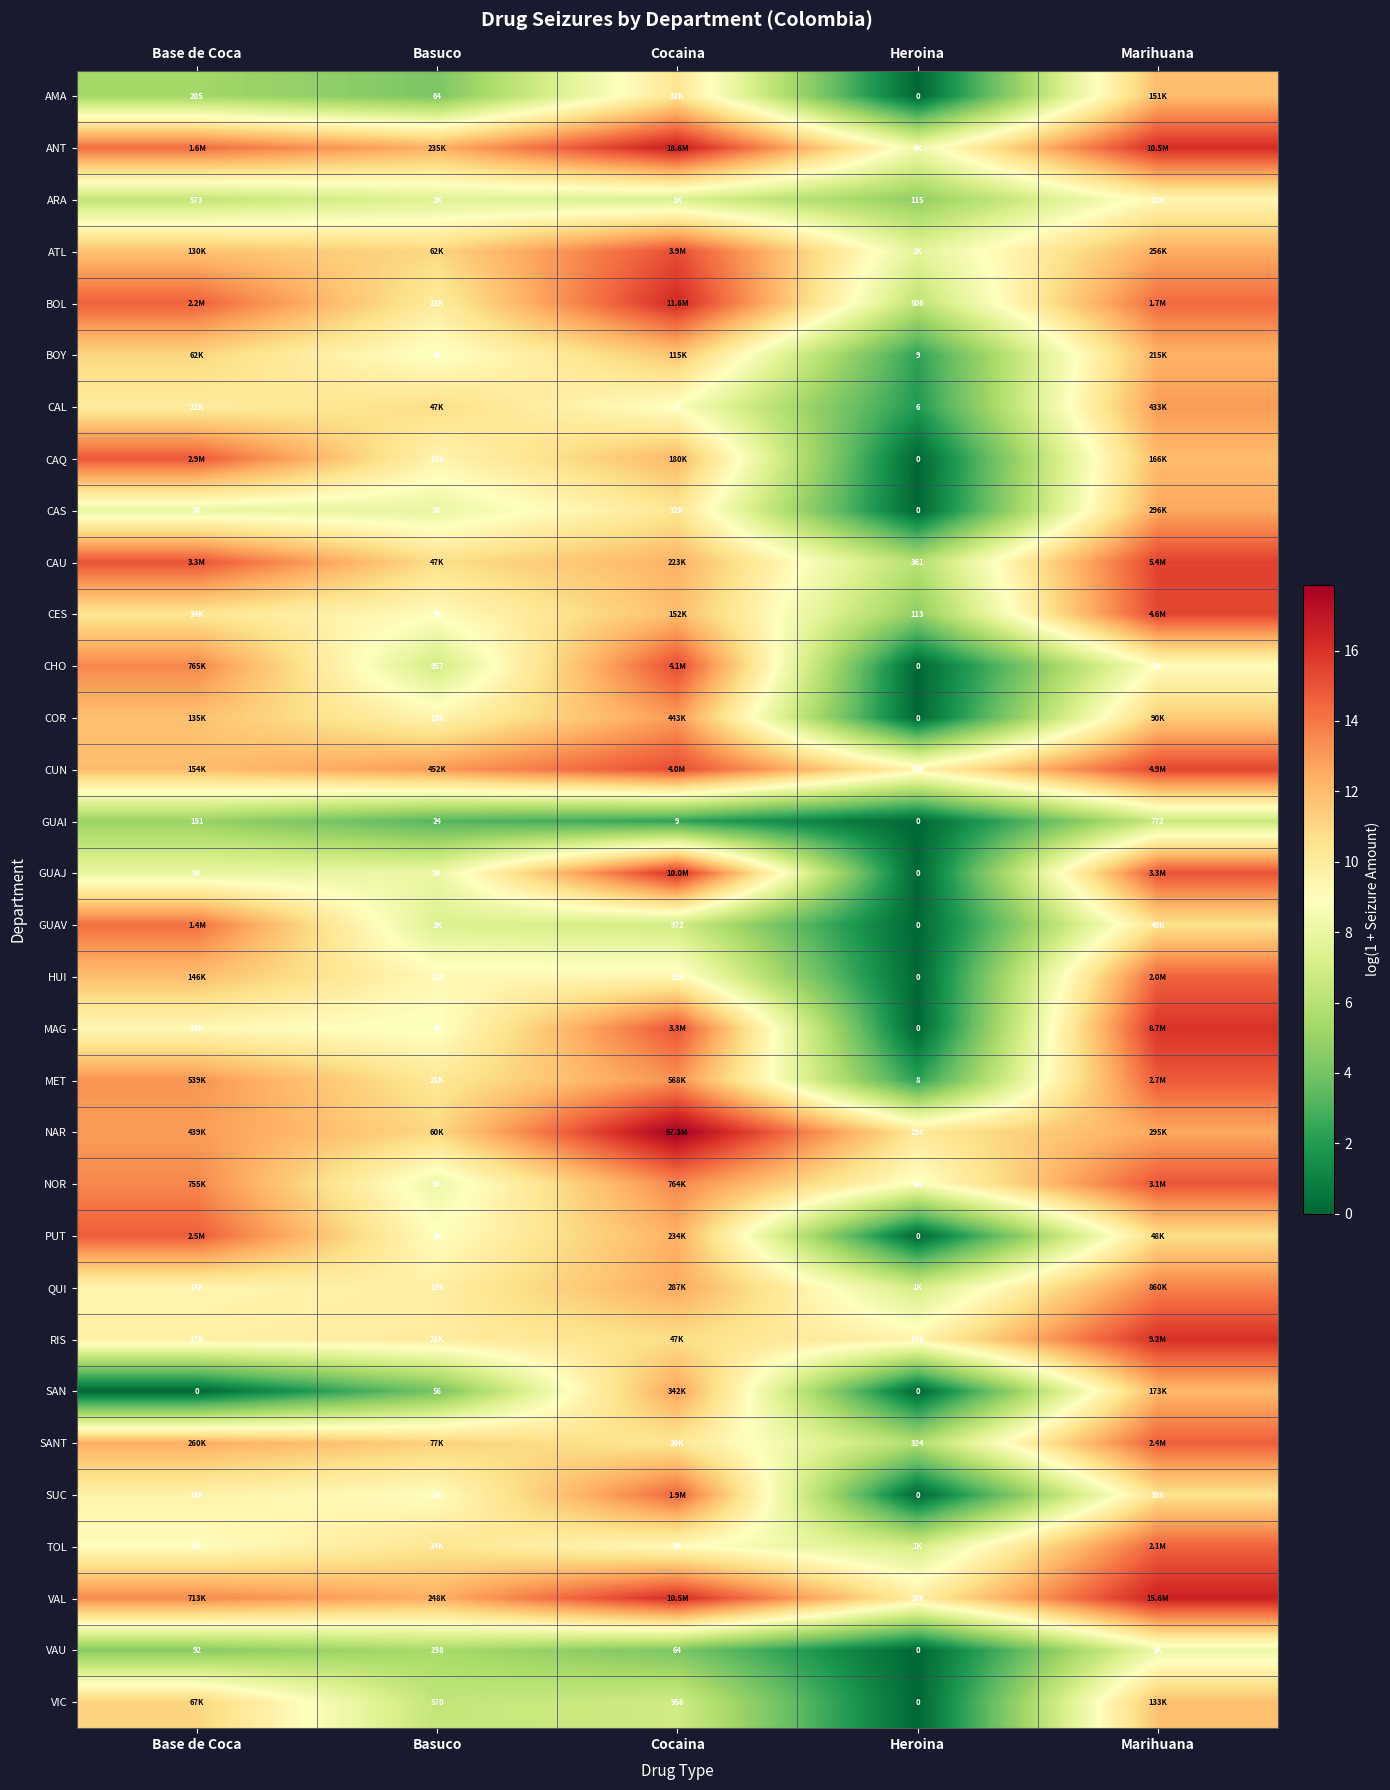

What is the difference between the maximum and minimum values in the PUT series?

14.7